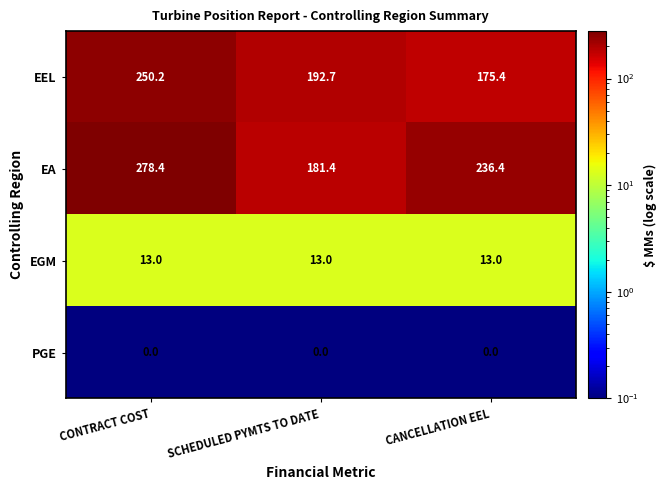

Is it true that EGM equals 13.0 at SCHEDULED PYMTS TO DATE?

True